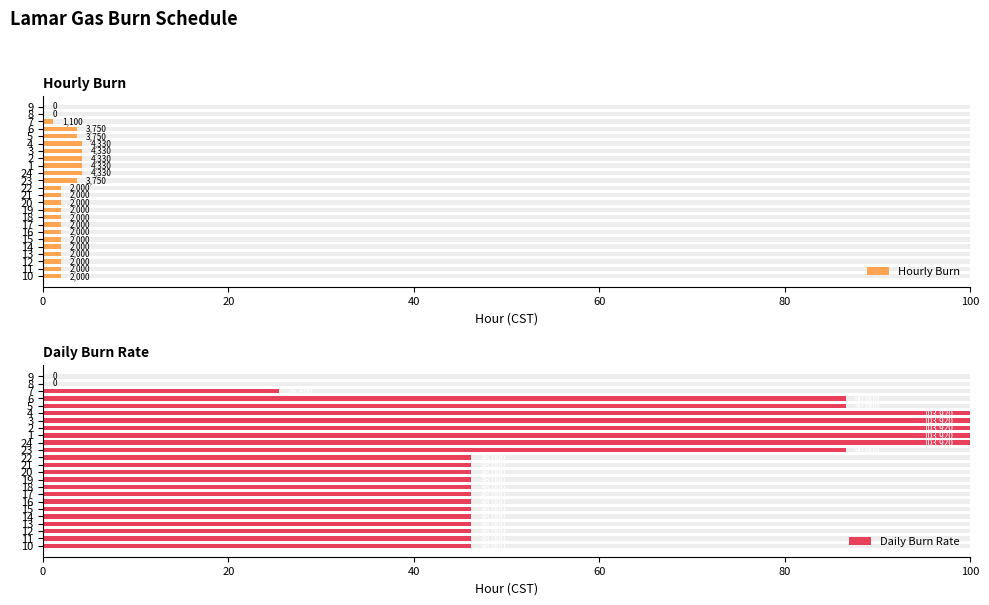

Reading left to right, transcribe all the data shown in this chart.

Hourly Burn: 1.9	1.9	1.9	1.9	1.9	1.9	1.9	1.9	1.9	1.9	1.9	1.9	1.9	3.6	4.2	4.2	4.2	4.2	4.2	3.6	3.6	1.1	0.0	0.0
Daily Burn Rate: 46.2	46.2	46.2	46.2	46.2	46.2	46.2	46.2	46.2	46.2	46.2	46.2	46.2	86.6	100.0	100.0	100.0	100.0	100.0	86.6	86.6	25.4	0.0	0.0